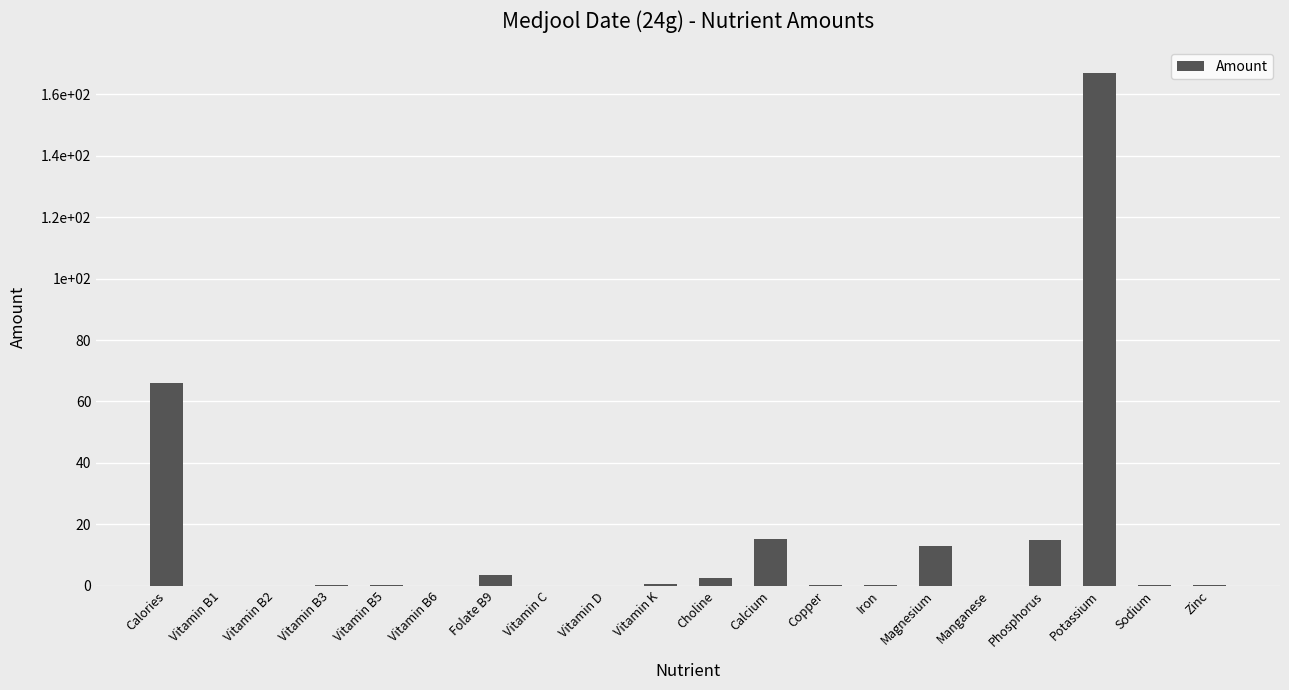

What is the label of the 13th bar from the right?

Vitamin C